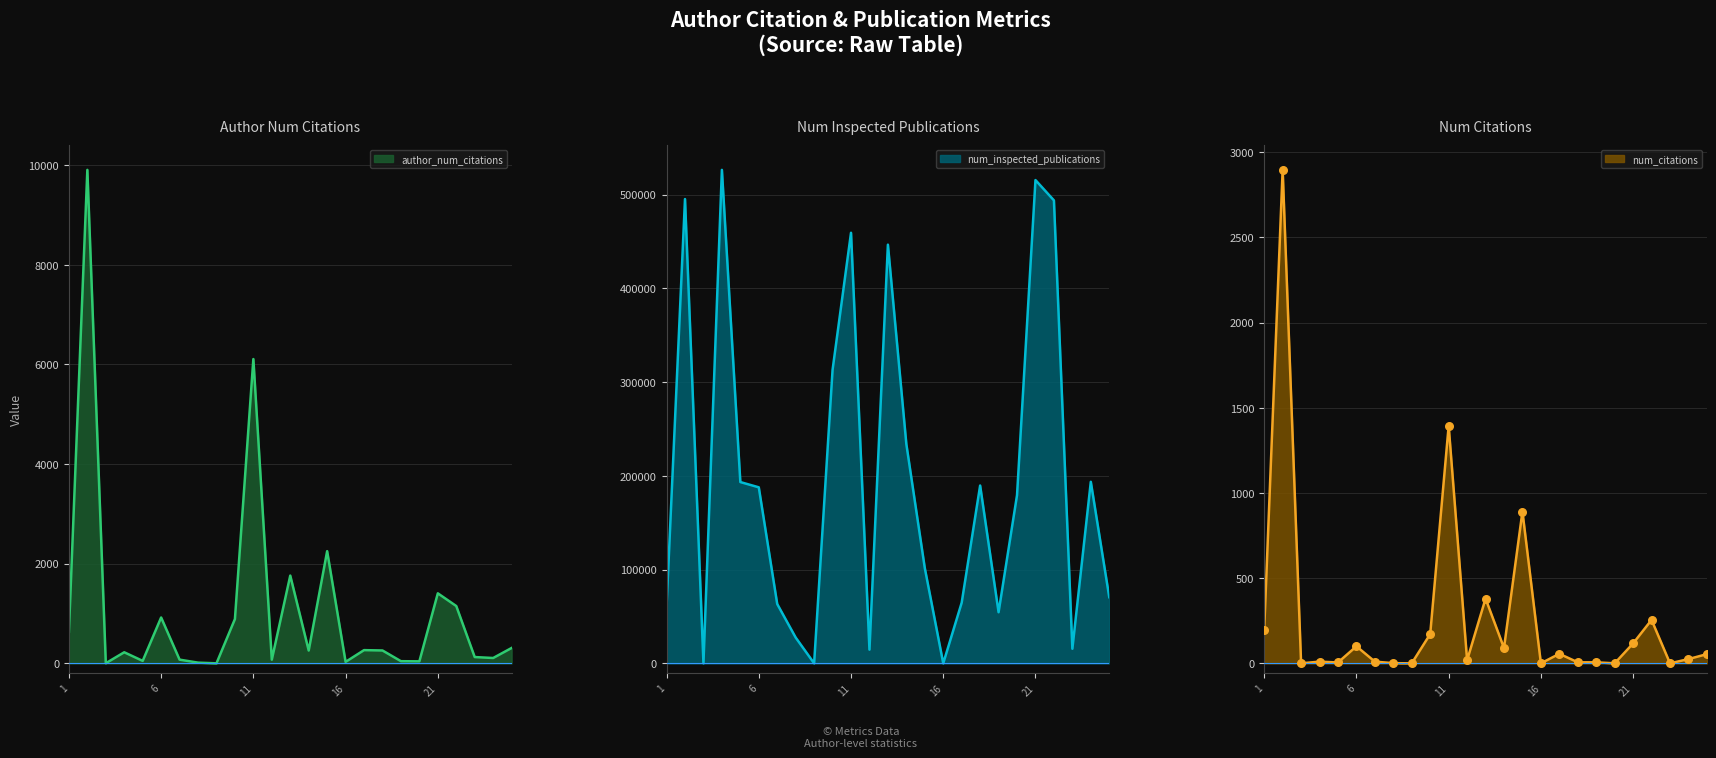

Is the value of author_num_citations at 1860570626 greater than the value of num_inspected_publications at 1885602469?

No